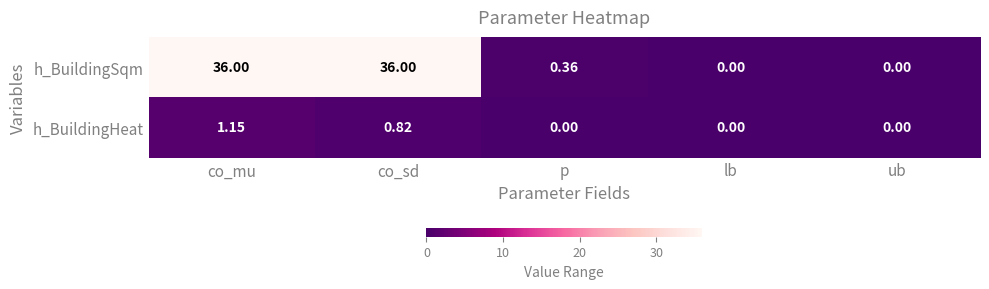

Which series has the widest spread of values?

h_BuildingSqm